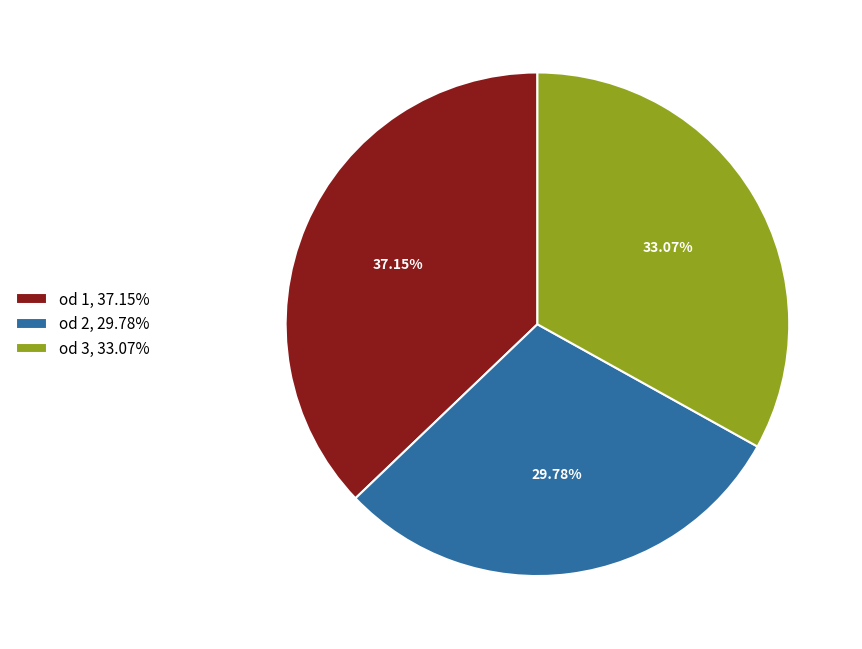

Combined, do od 3, 33.07% and od 2, 29.78% account for over 50%?

Yes